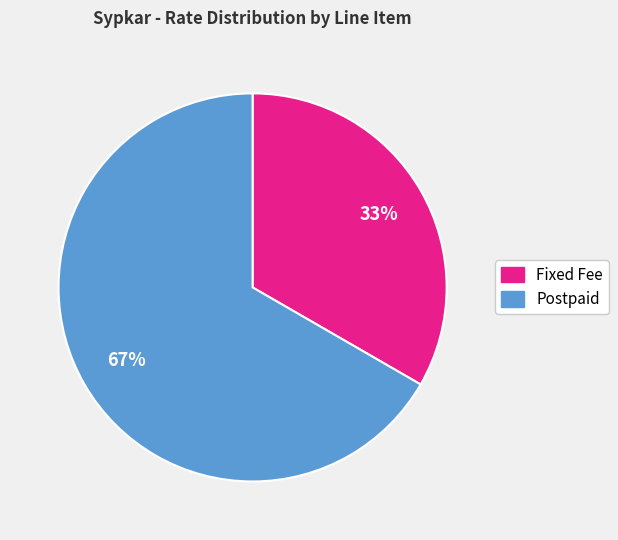

What is the largest slice in the pie chart?

Postpaid